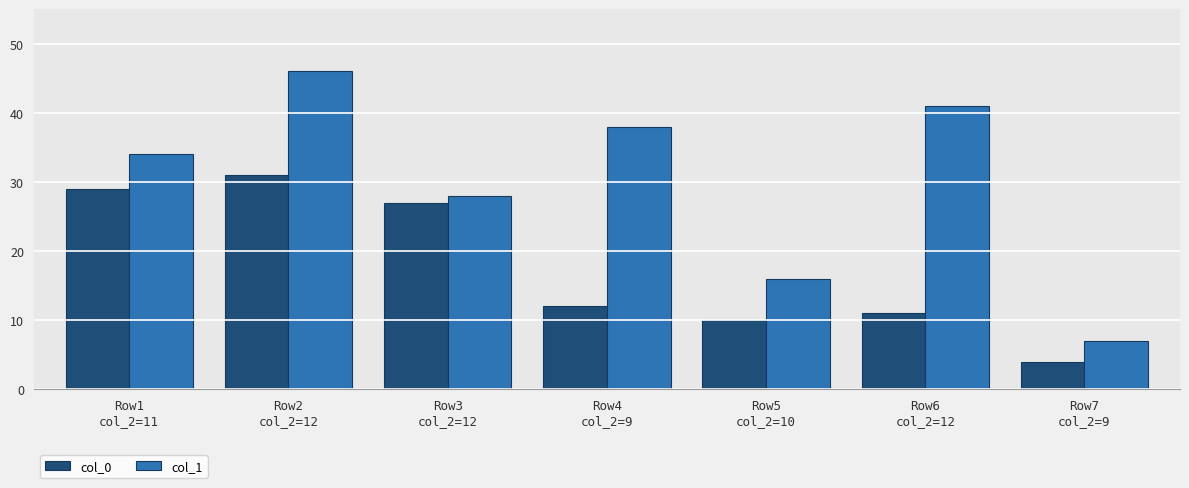

At which category is the sum across all series the highest?

Row2
col_2=12